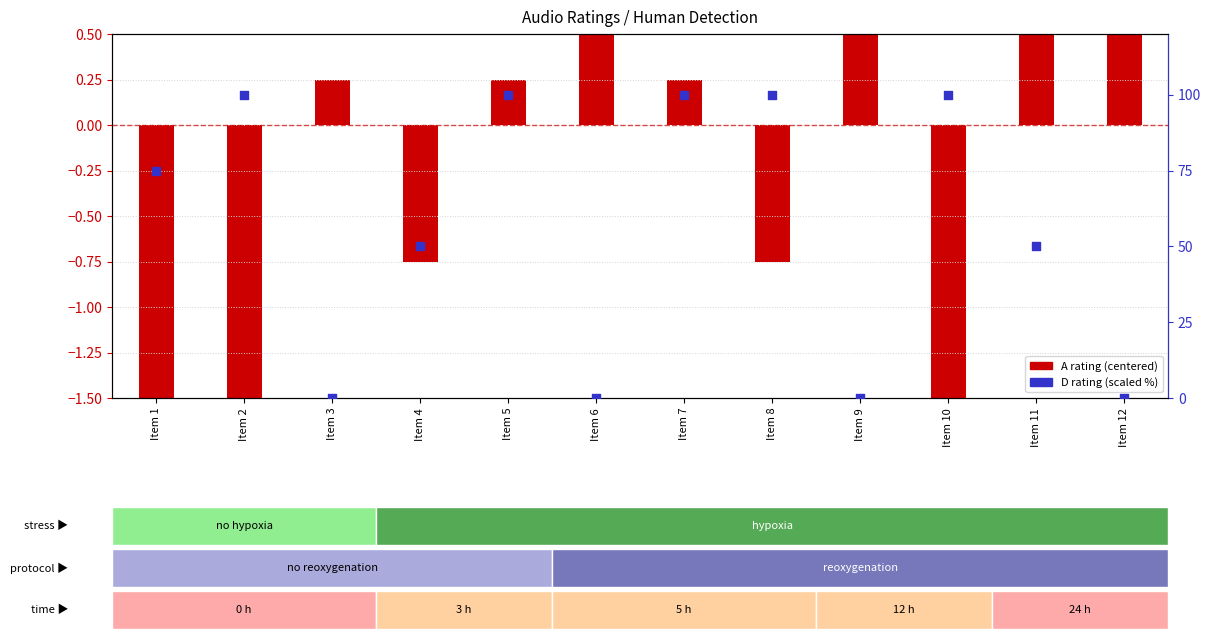

What is the total value across all series at Item 4?

49.2